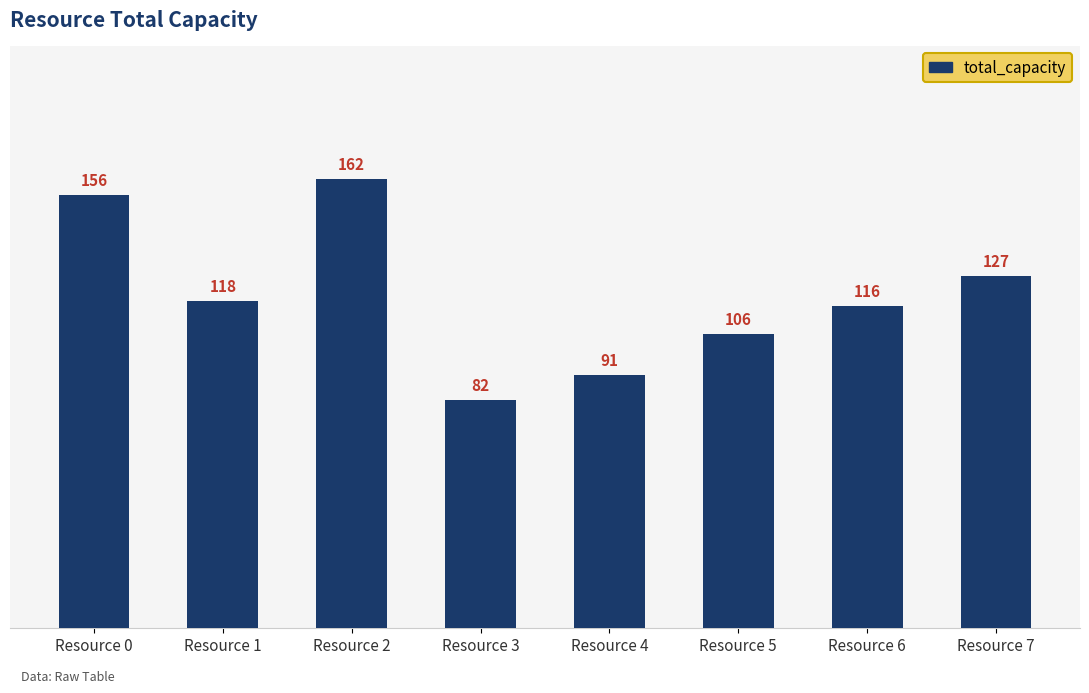

Which has a higher value, Resource 6 or Resource 4?

Resource 6